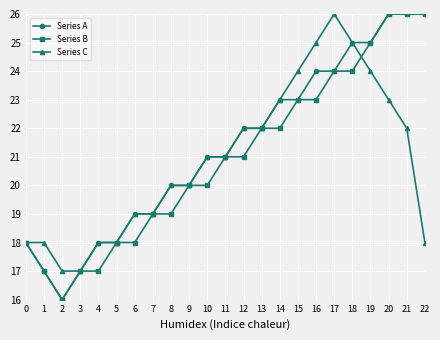

Read the Series B value at 0.

18